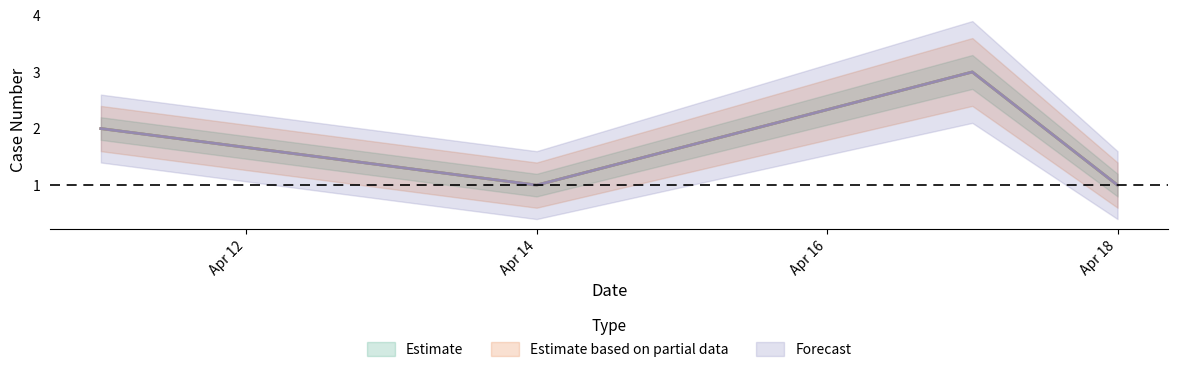

The Forecast series shows 1 at Apr 14. True or false?

True